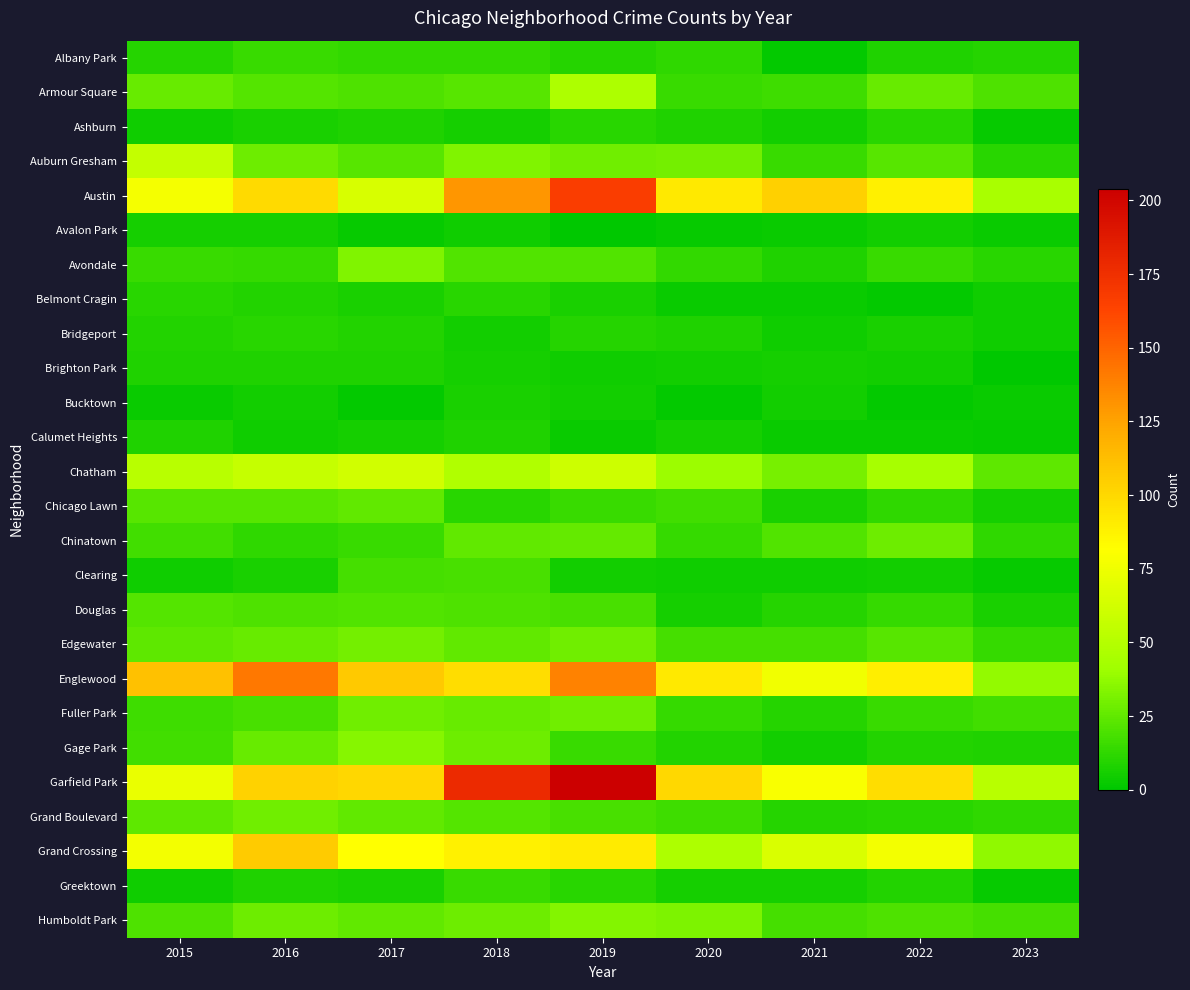

What is the greatest value displayed?

204